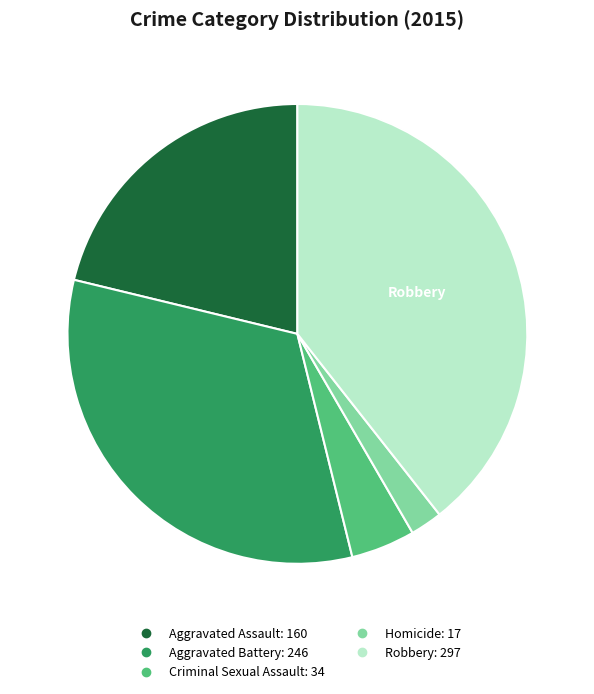

Is there a majority slice in this chart?

No